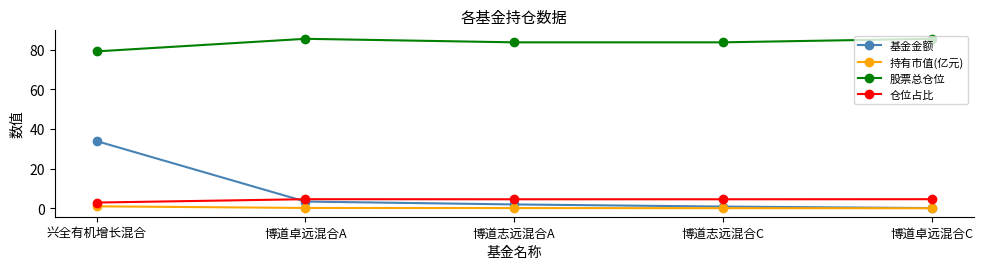

Which series has the largest range (max minus min)?

基金金额